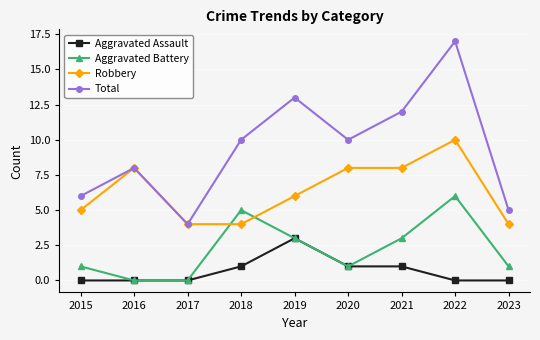

How many categories are shown in the chart?

9